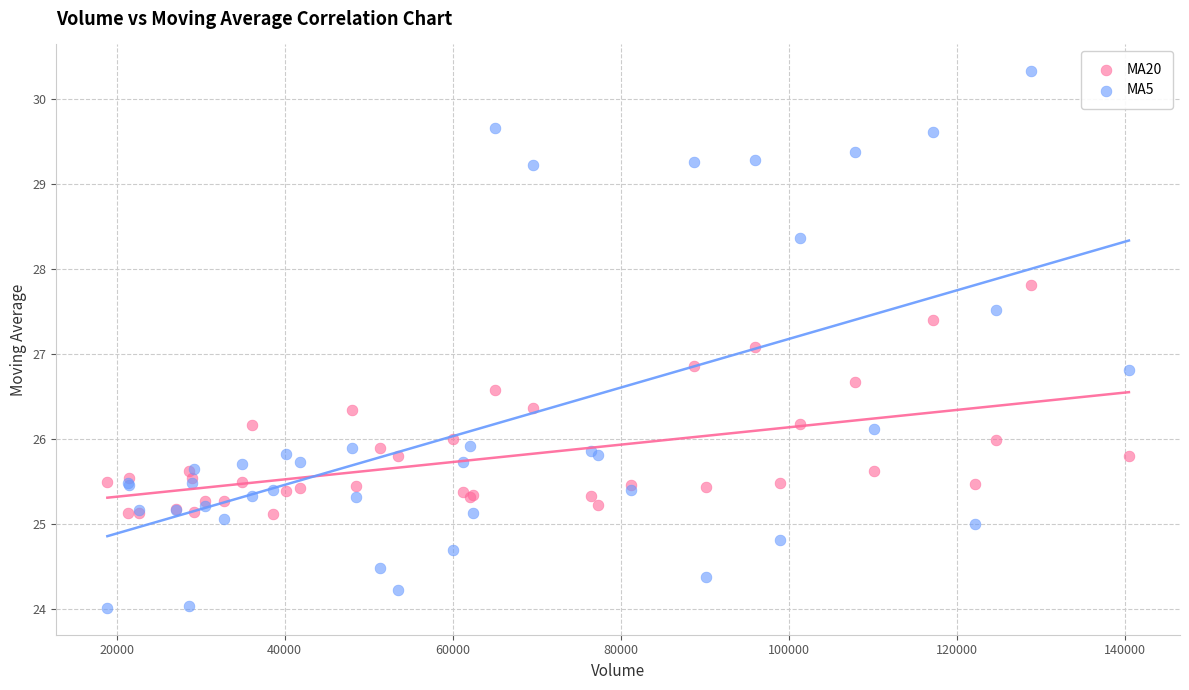

What are all the series names shown in the legend?

MA20, MA5